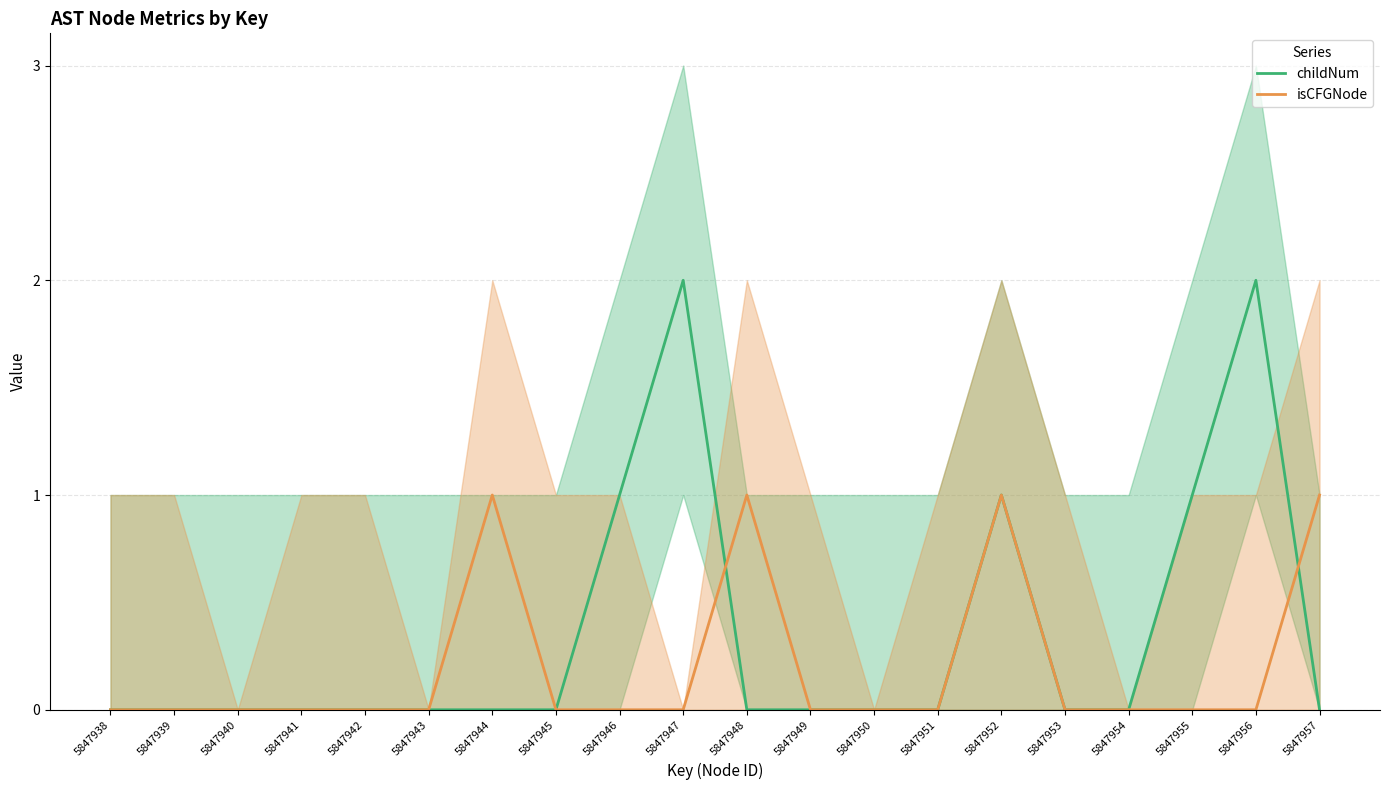

Which series has the largest range (max minus min)?

childNum